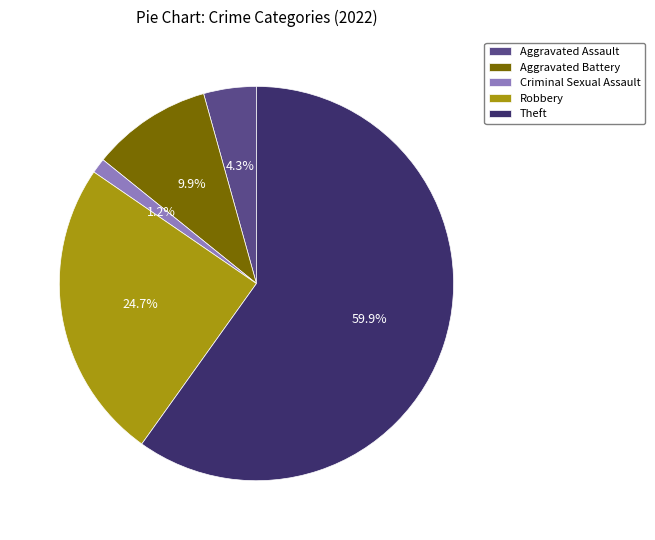

Between Aggravated Battery and Aggravated Assault, which is larger?

Aggravated Battery